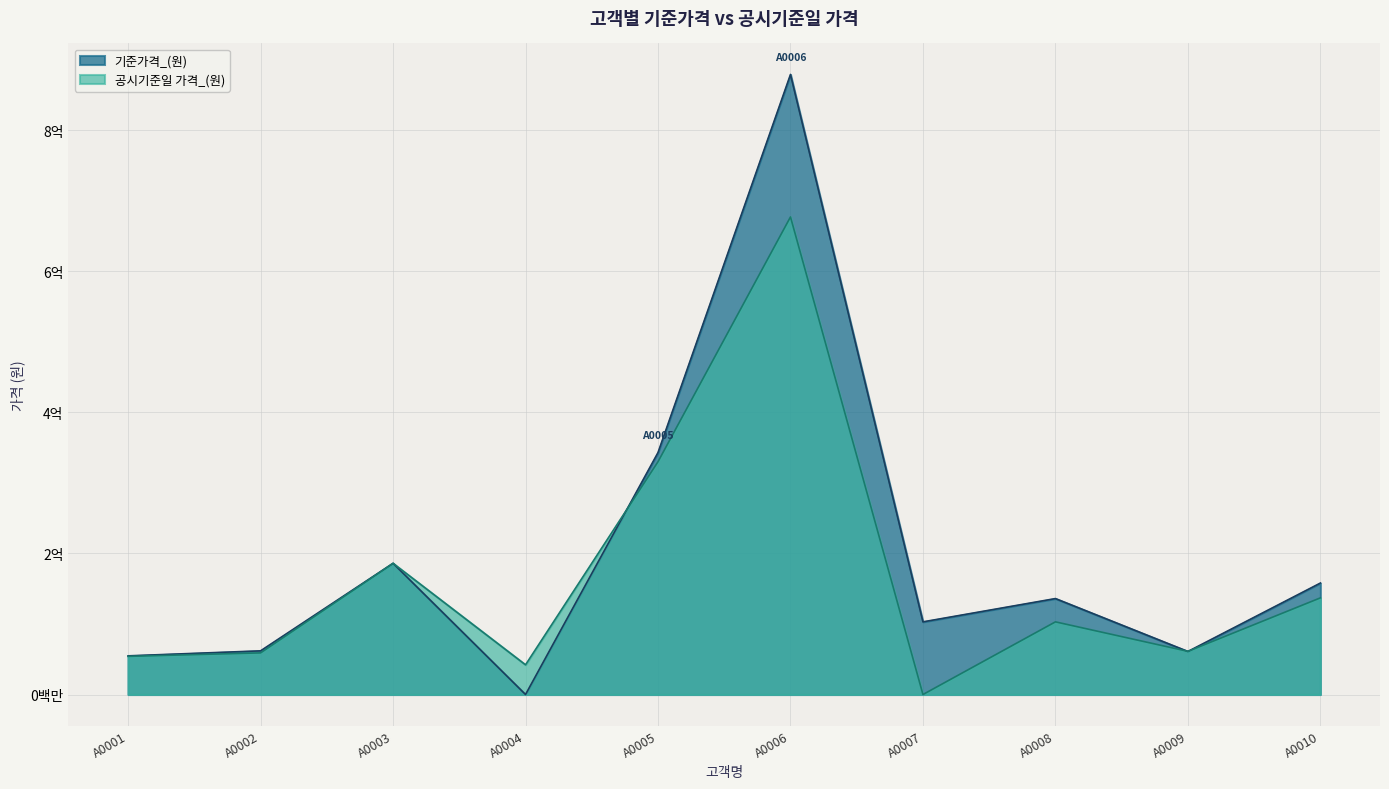

Does the chart display data point markers on the line(s)?

No